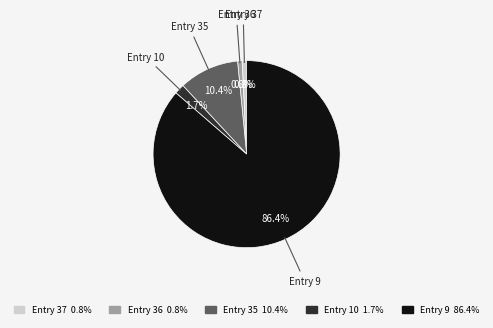

True or false: Entry 37 accounts for 11% of the total.

False